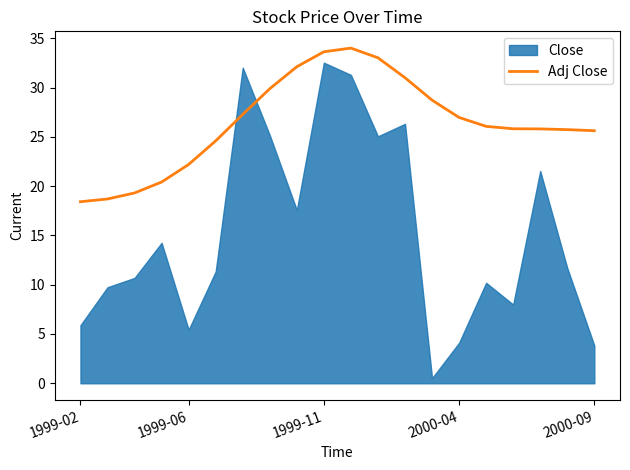

What is the change in value from 10 to 12?

-3.0